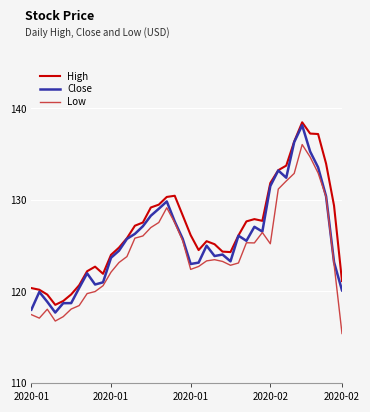

True or false: High and Low cross at least once.

False